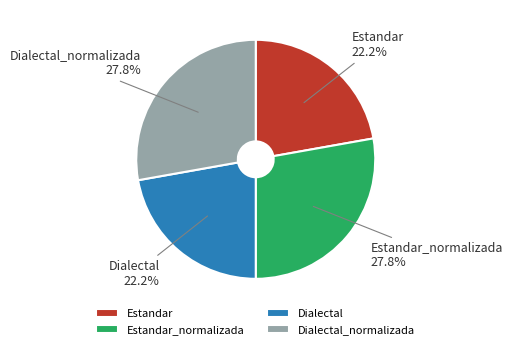

Between Estandar_normalizada and Estandar, which is larger?

Estandar_normalizada